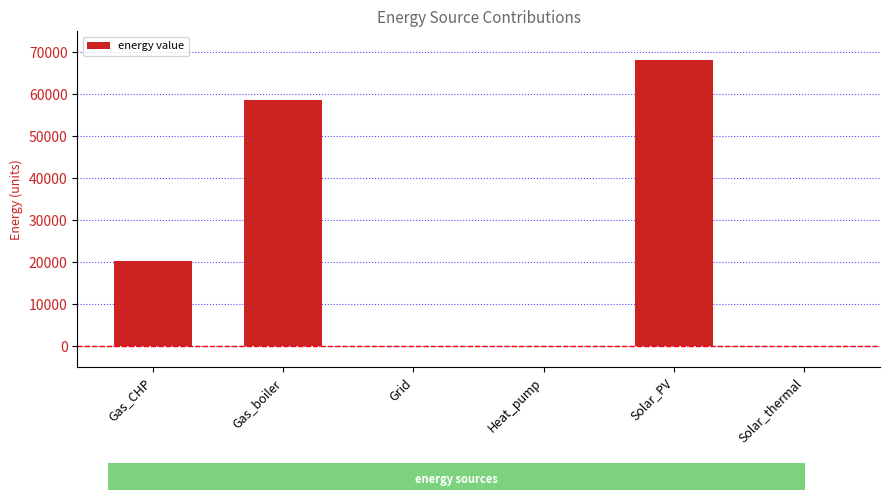

What is the change in value from Solar_PV to Solar_thermal?

-68054.2